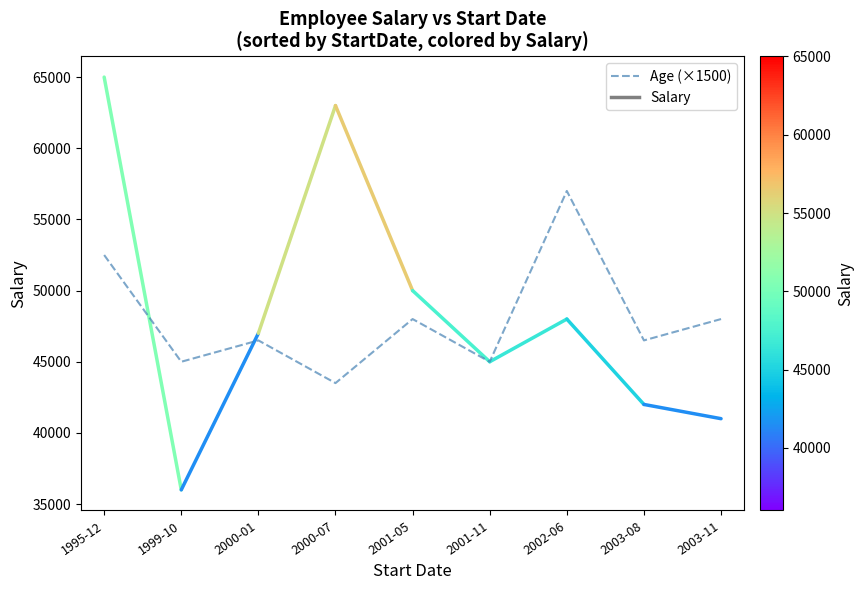

What is the difference between the maximum and minimum values?

13500